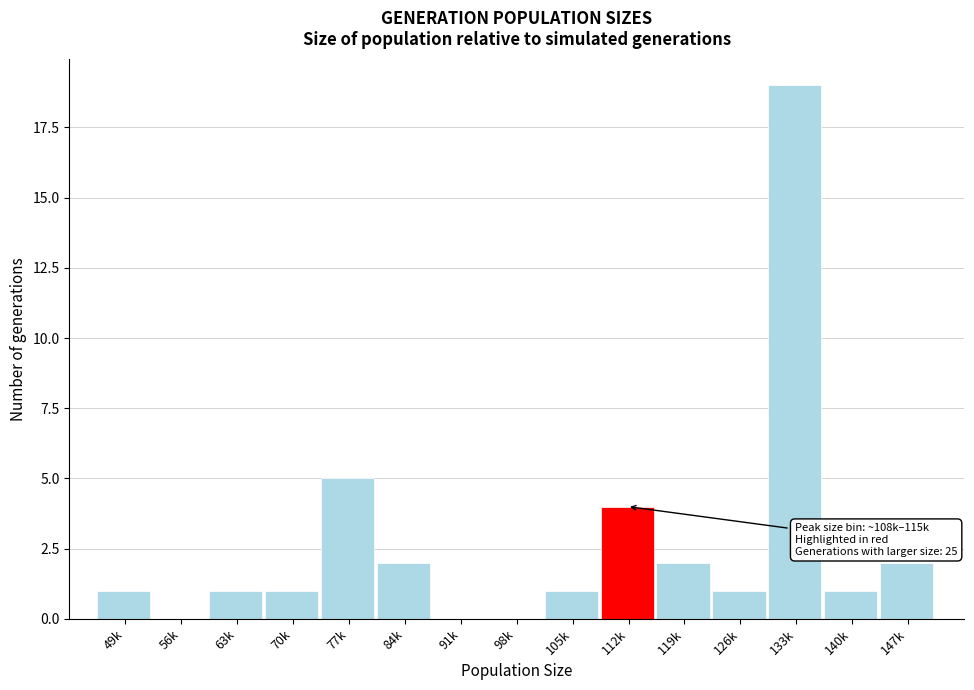

Reading right to left, extract all data points from this chart.

147k=2	140k=1	133k=19	126k=1	119k=2	112k=4	105k=1	98k=0	91k=0	84k=2	77k=5	70k=1	63k=1	56k=0	49k=1